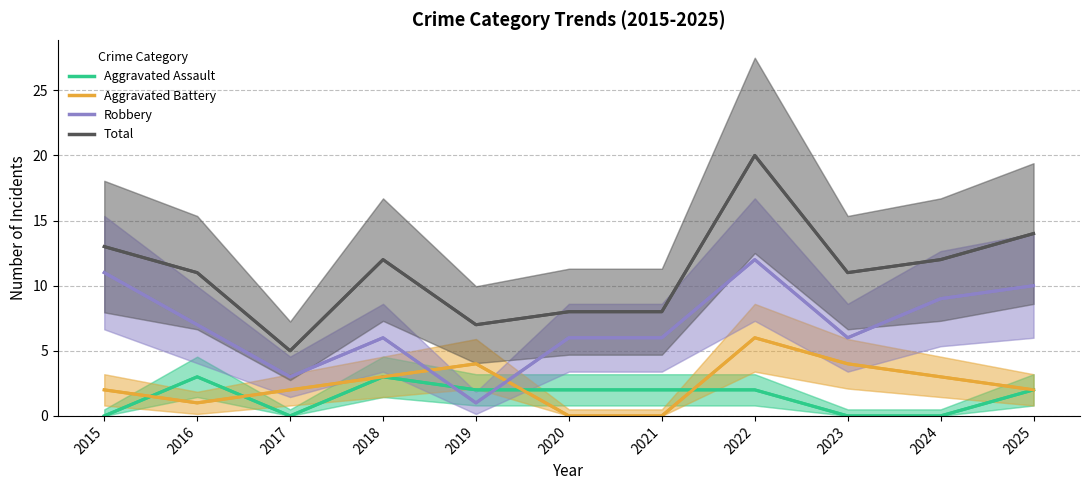

What is the average value of the Aggravated Assault series?

1